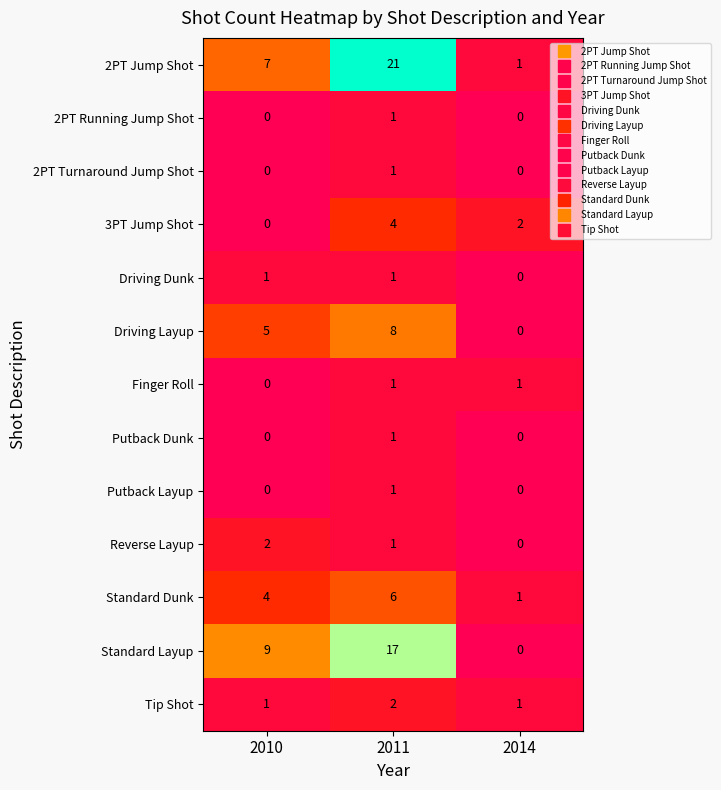

What is the total value across all series at 2010?

29